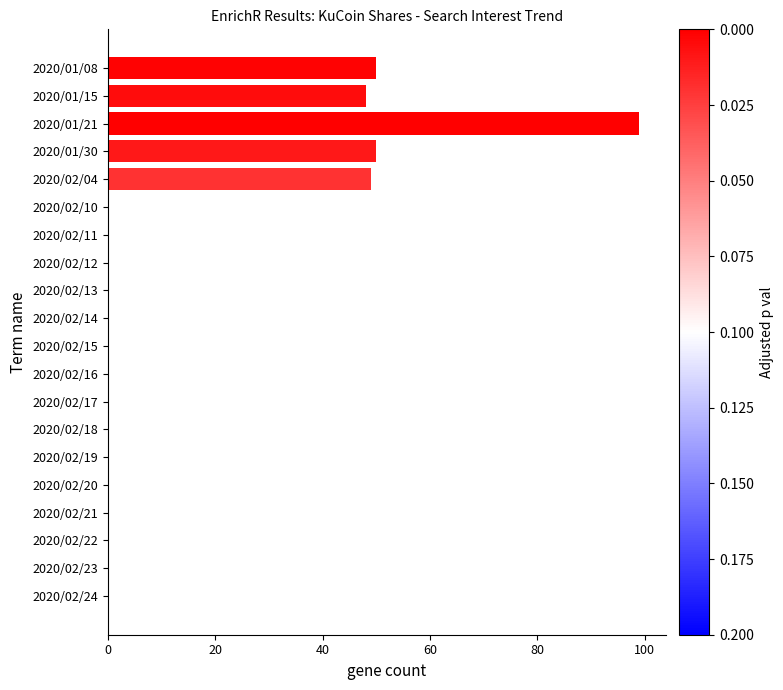

What is the change in value from 2020/01/08 to 2020/02/19?

-50